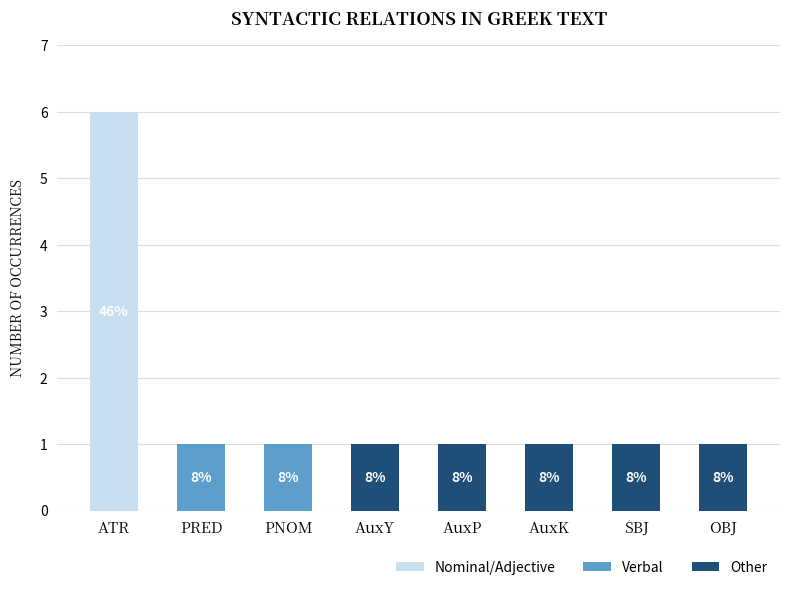

Does the chart contain stacked bars?

Yes